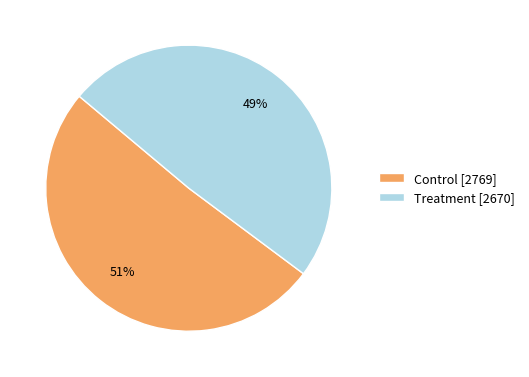

What is the majority slice?

Control